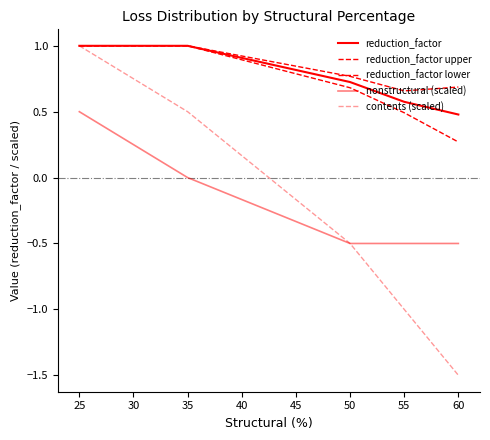

Does the chart have visible grid lines?

No